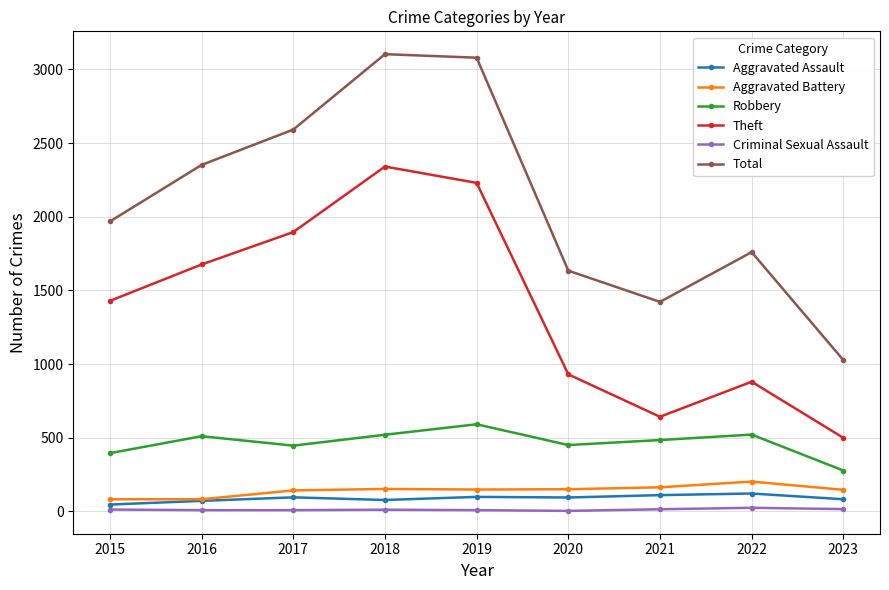

What are all the series names shown in the legend?

Aggravated Assault, Aggravated Battery, Robbery, Theft, Criminal Sexual Assault, Total